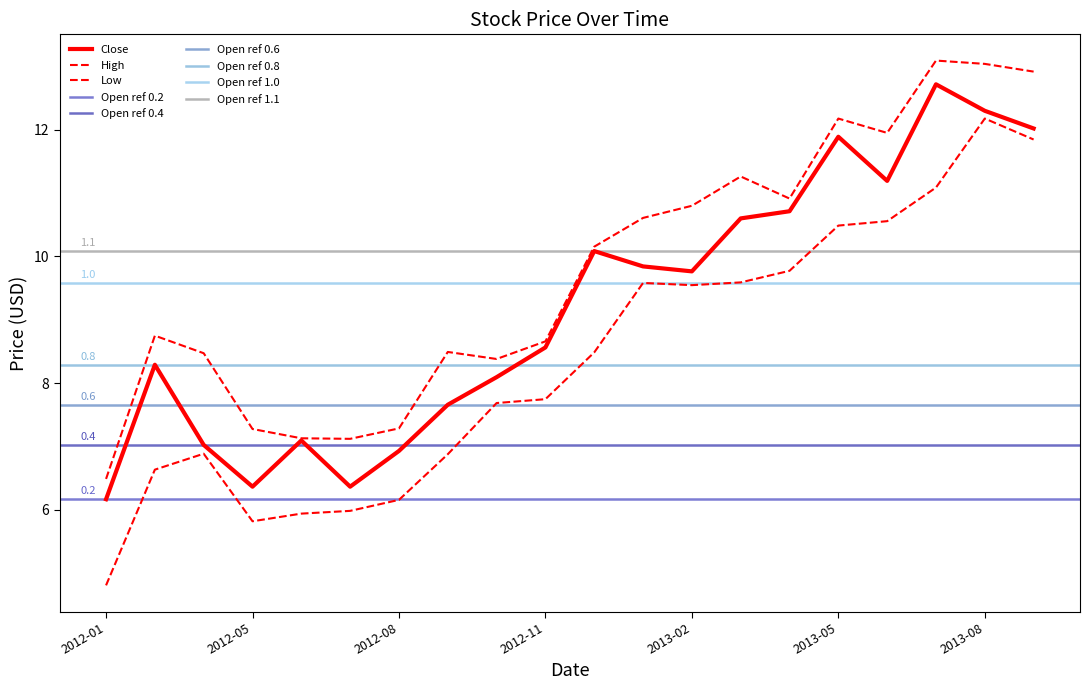

What is the difference between the maximum and minimum values in the Close series?

6.5